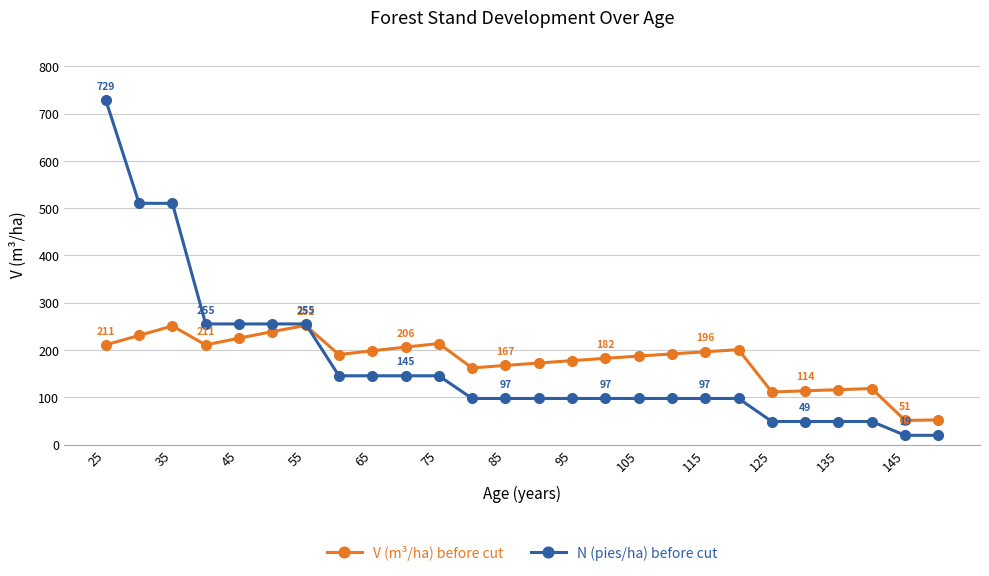

How many lines are shown in the chart?

2